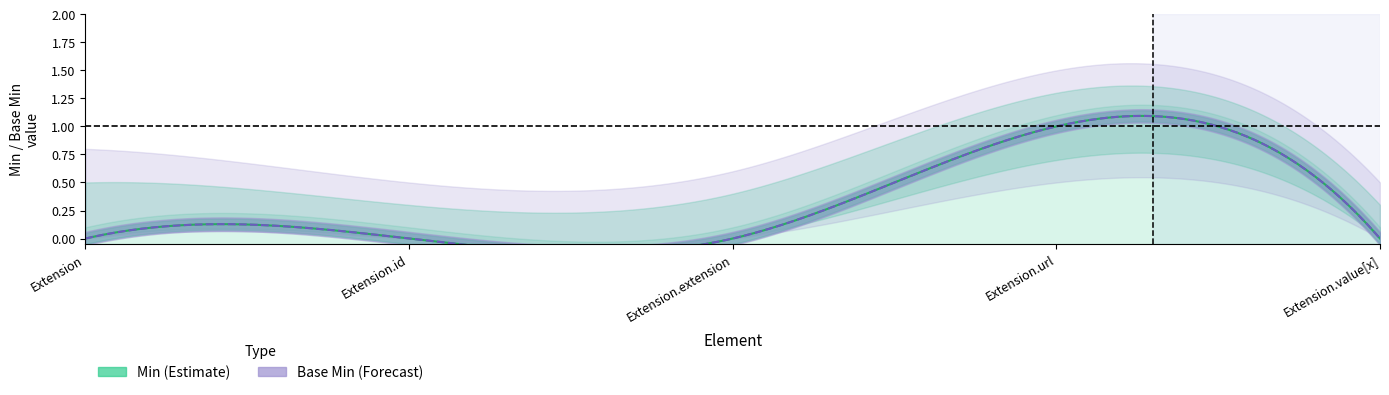

Reading right to left, transcribe all the data shown in this chart.

Min: Extension.value[x]=0	Extension.url=1	Extension.extension=0	Extension.id=0	Extension=0
Base Min: Extension.value[x]=0	Extension.url=1	Extension.extension=0	Extension.id=0	Extension=0